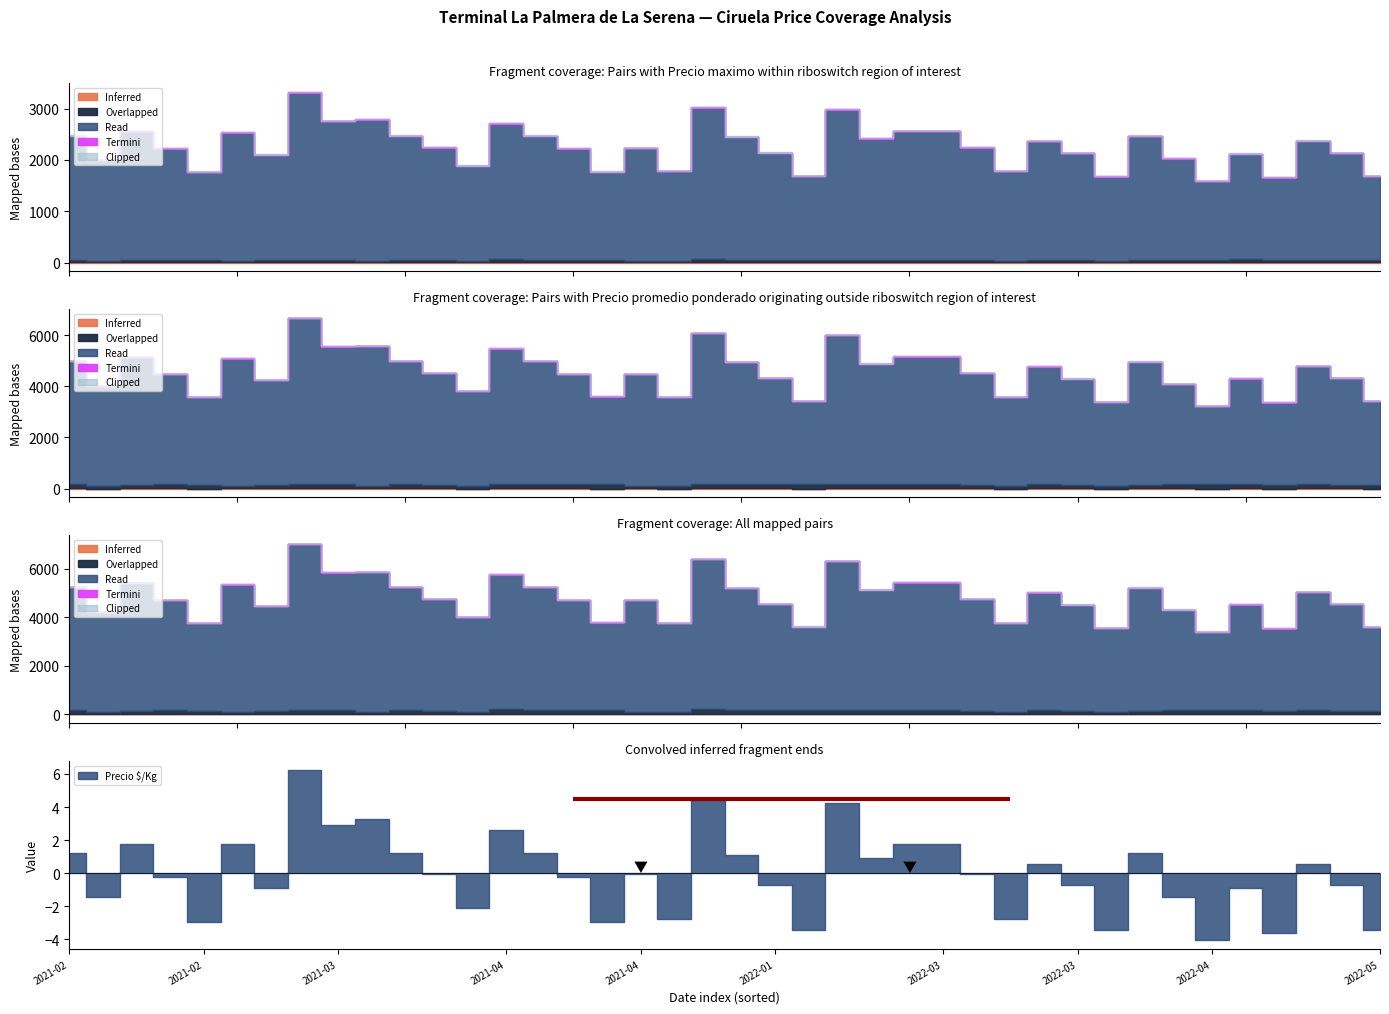

True or false: Inferred and Precio maximo intersect in this chart.

False